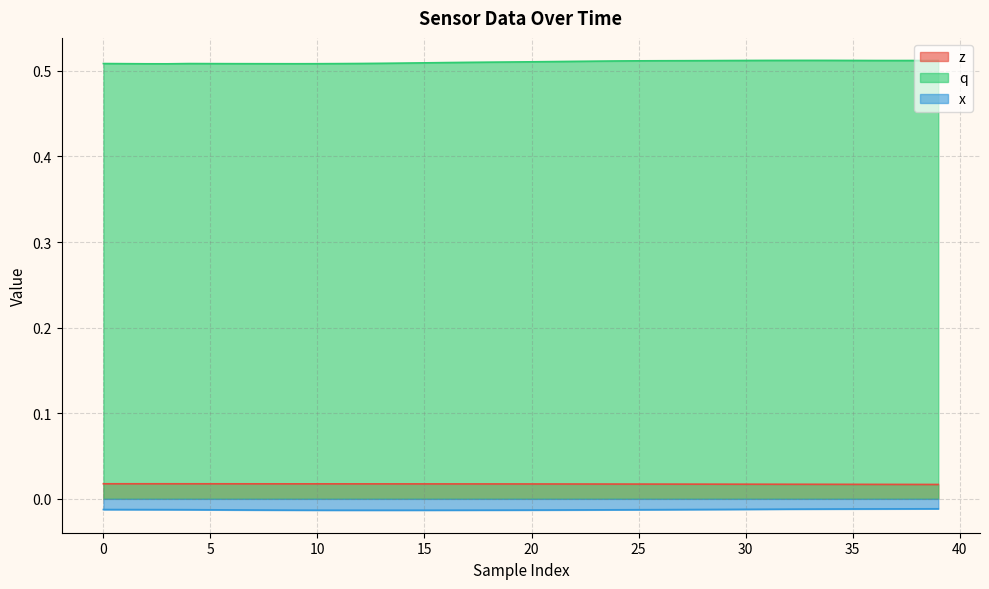

Which series has the largest total across all categories?

q